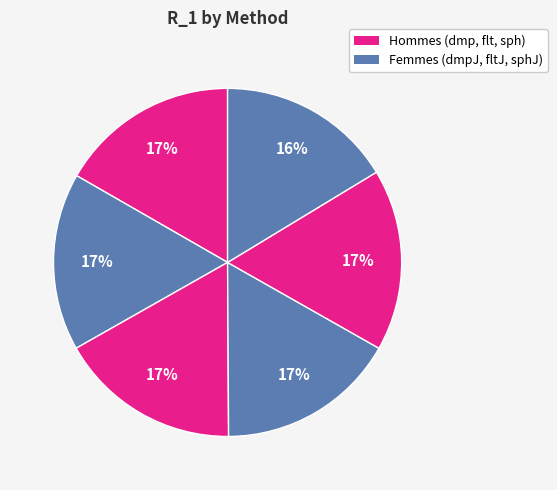

How many segments does this pie chart have?

6